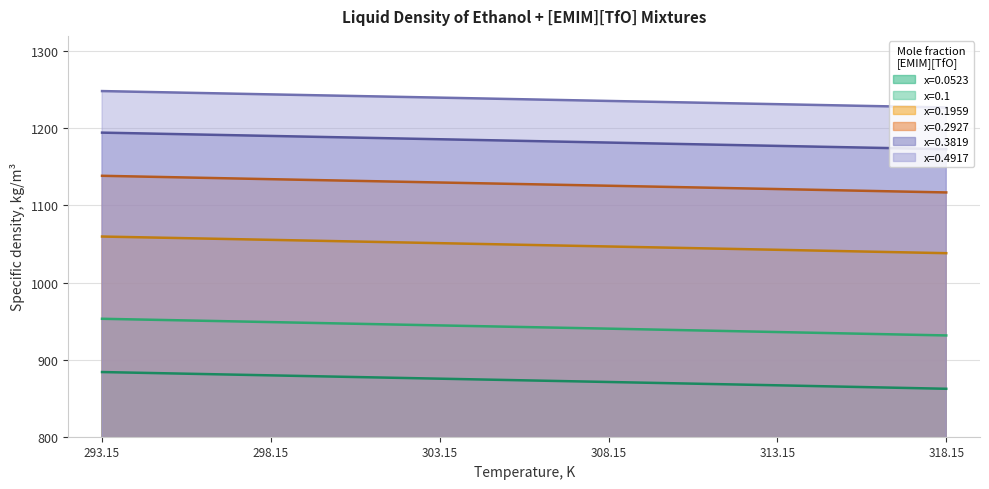

Reading right to left, what are all the values shown in this chart?

x=0.0523: 862.2	866.7	871.0	875.3	879.6	883.9
x=0.1: 931.4	935.8	940.2	944.4	948.7	953.0
x=0.1959: 1038.1	1042.5	1046.8	1051.1	1055.4	1059.7
x=0.2927: 1116.9	1121.3	1125.6	1129.8	1134.1	1138.5
x=0.3819: 1173.0	1177.3	1181.6	1185.9	1190.2	1194.5
x=0.4917: 1227.1	1231.4	1235.6	1239.9	1244.1	1248.4